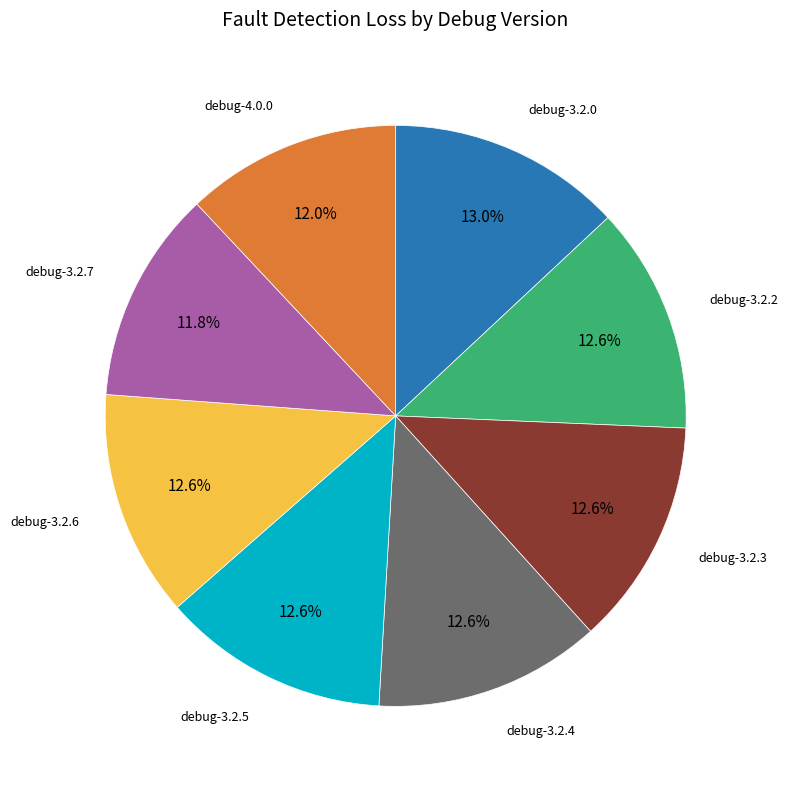

Is there any slice that represents more than half of the pie?

No